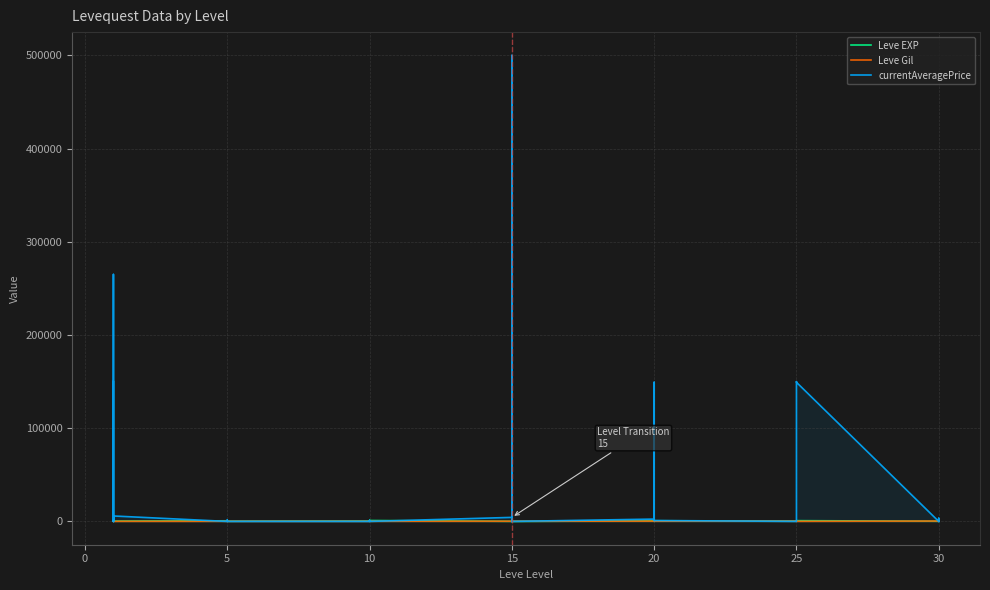

Between which two adjacent categories do Leve Gil and Leve EXP first intersect?

10 and 15